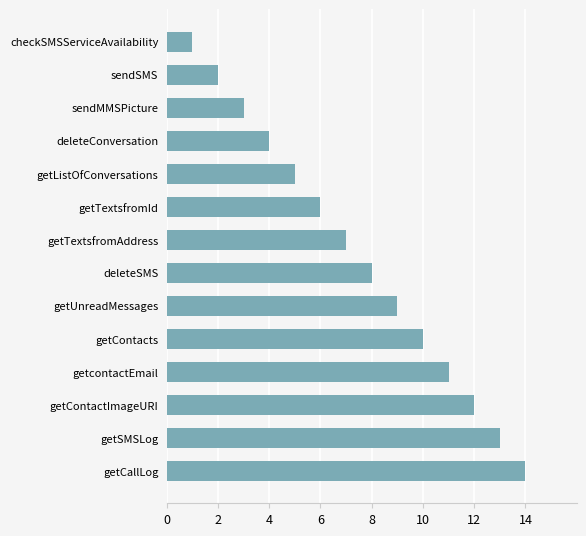

Between getcontactEmail and getUnreadMessages, which is larger?

getcontactEmail